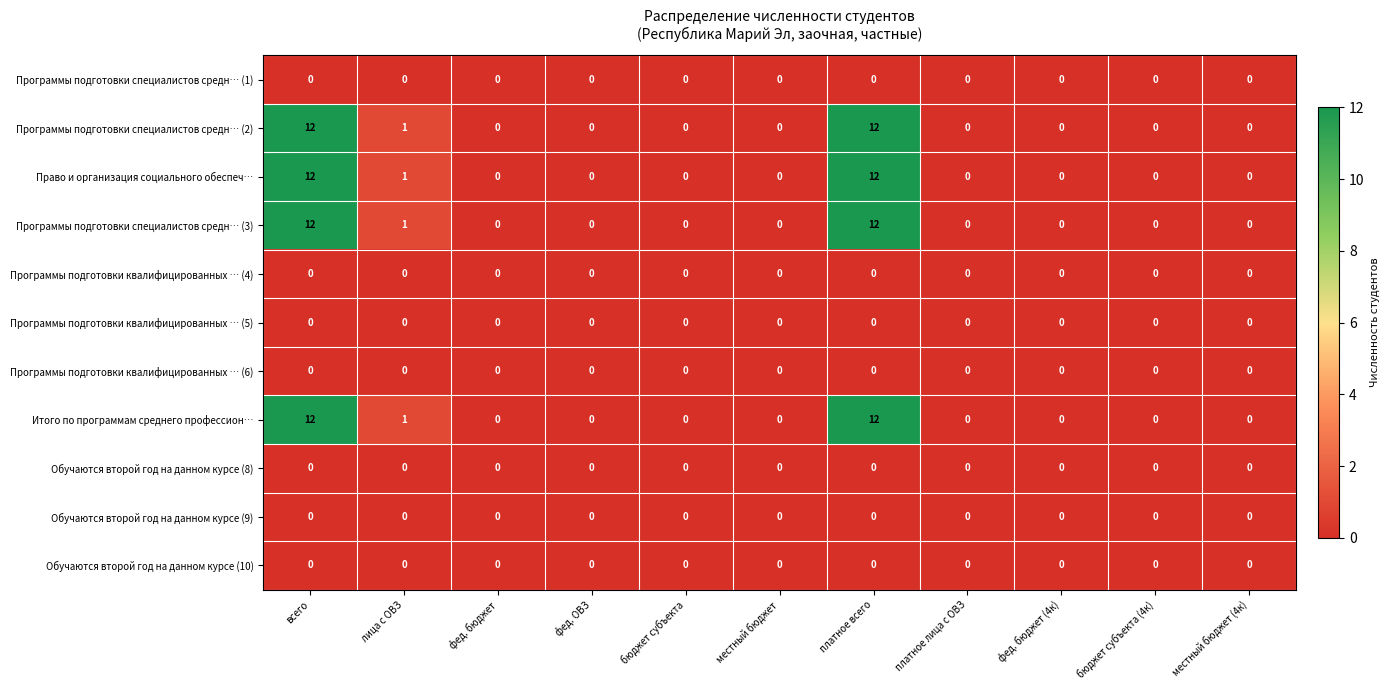

True or false: Программы подготовки специалистов средн… (2) has a value of 12 at платное всего.

True